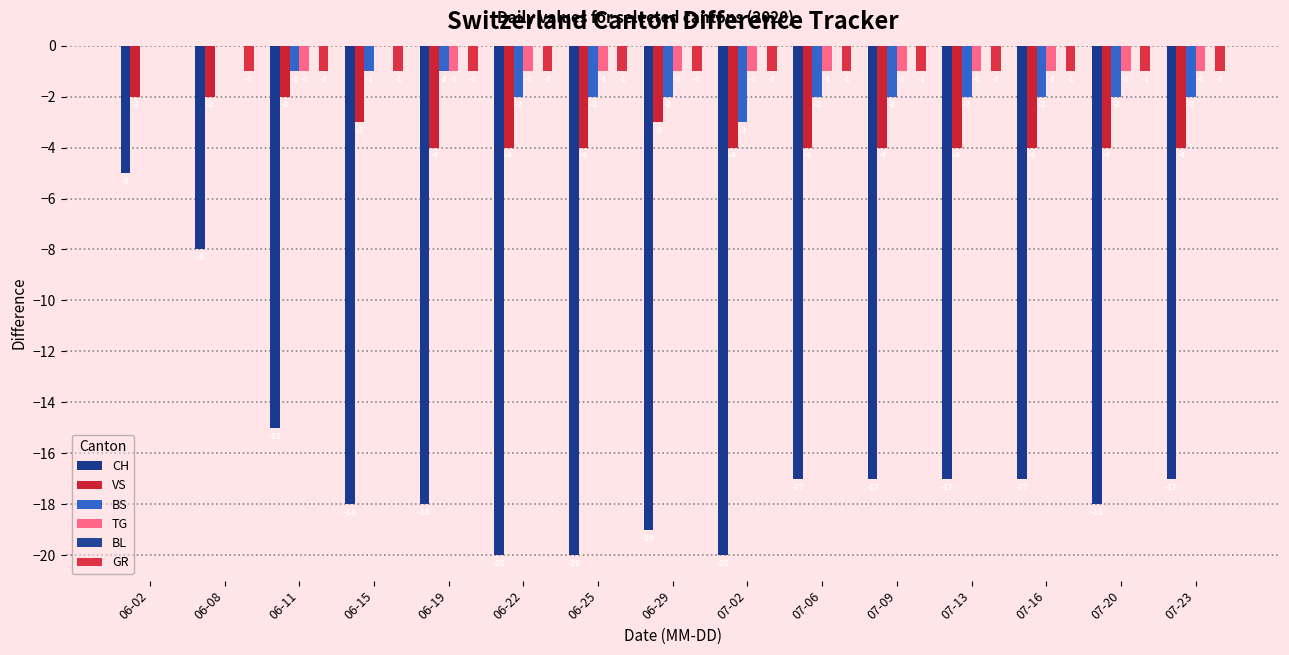

What is the spread (max minus min) of values at 06-19?

17